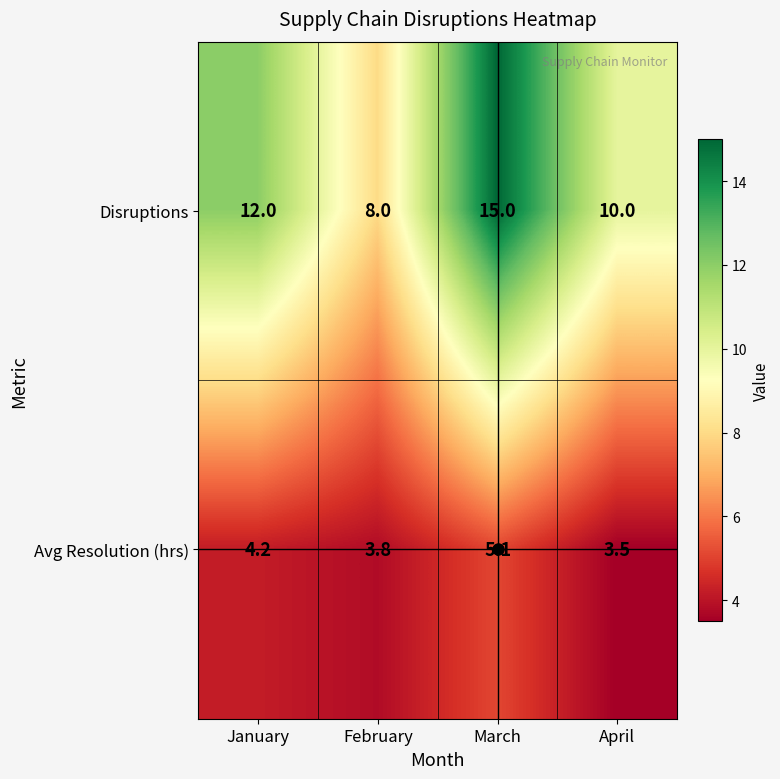

What value does the Avg Resolution (hrs) series have at March?

5.1